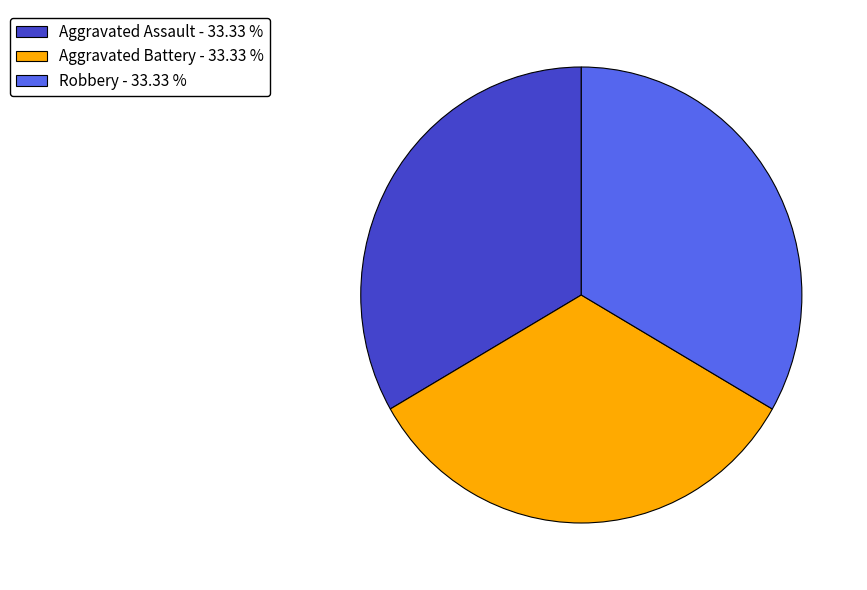

Do Robbery - 33.33 % and Aggravated Assault - 33.33 % together represent more than half of the pie?

Yes